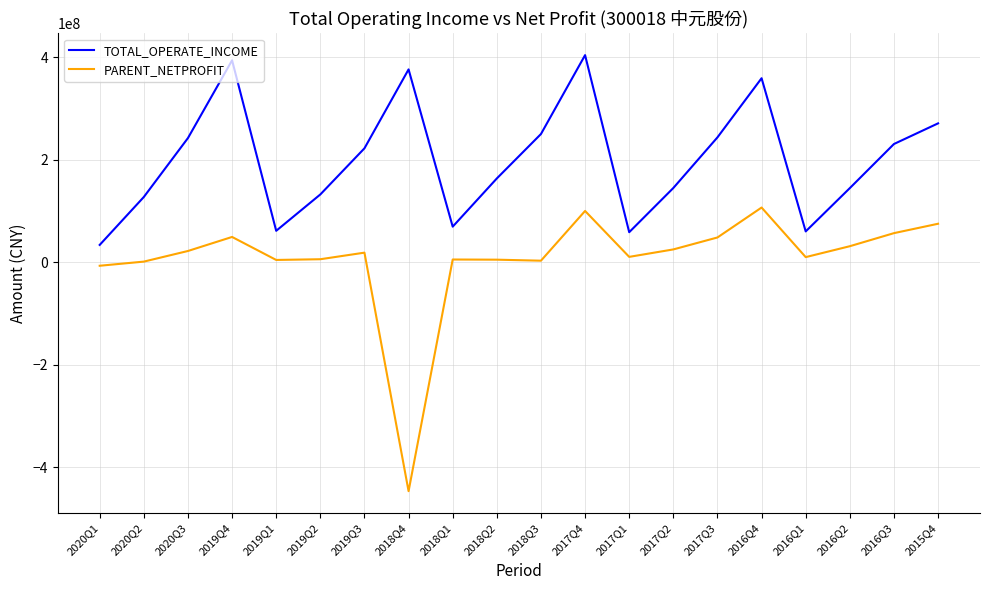

List the series in order of their overall mean, highest first.

TOTAL_OPERATE_INCOME, PARENT_NETPROFIT